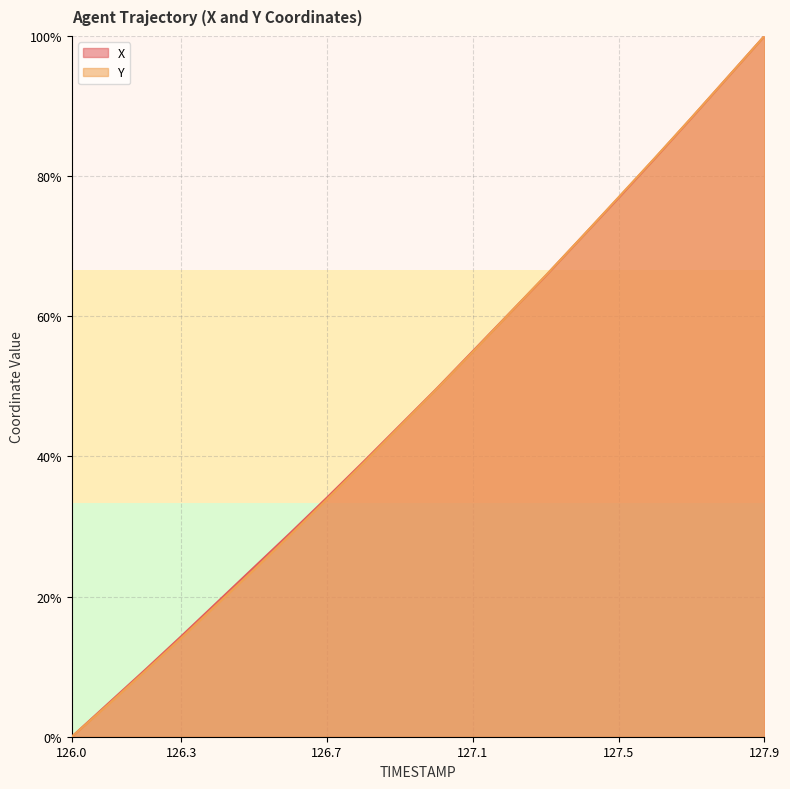

What is the total value across all series at 127.8?

188.3